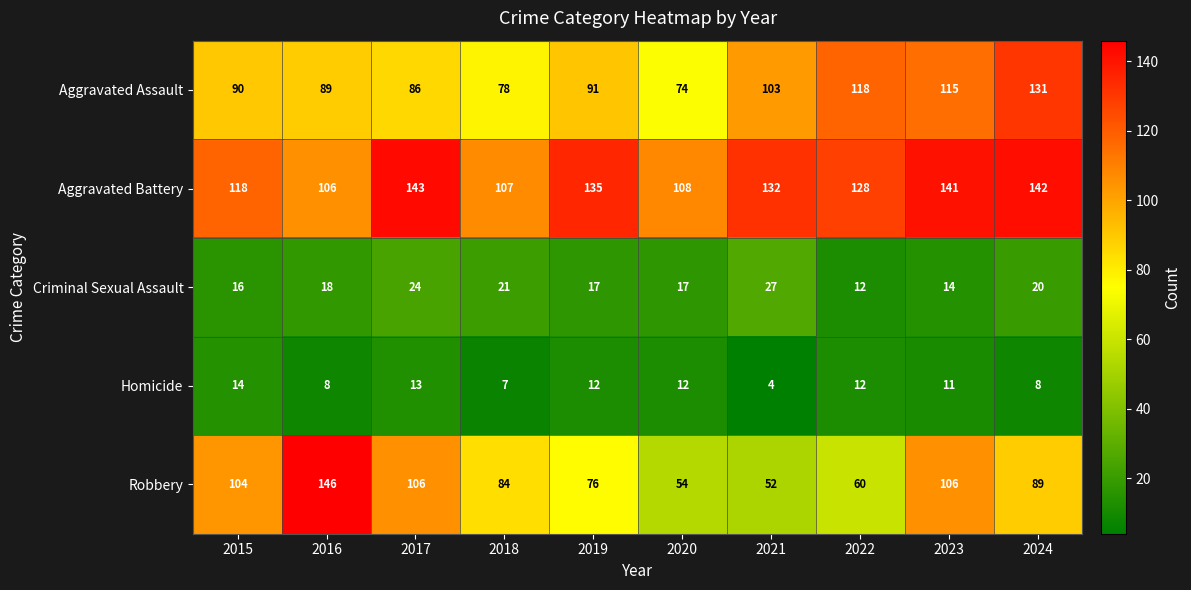

Is it true that Criminal Sexual Assault equals 14 at 2023?

True